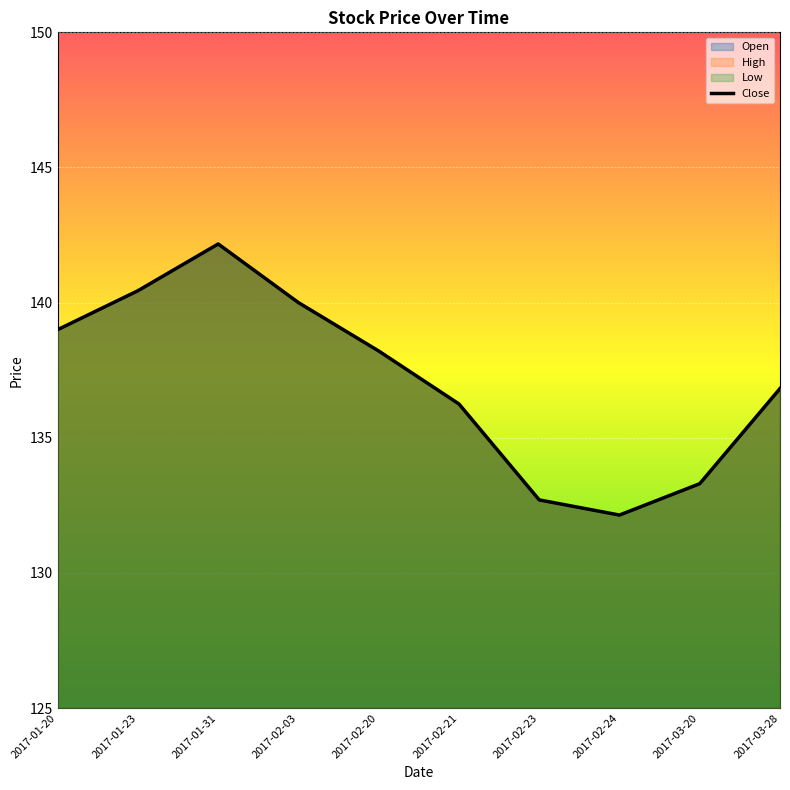

True or false: the data has more than 1 interior local peaks.

False